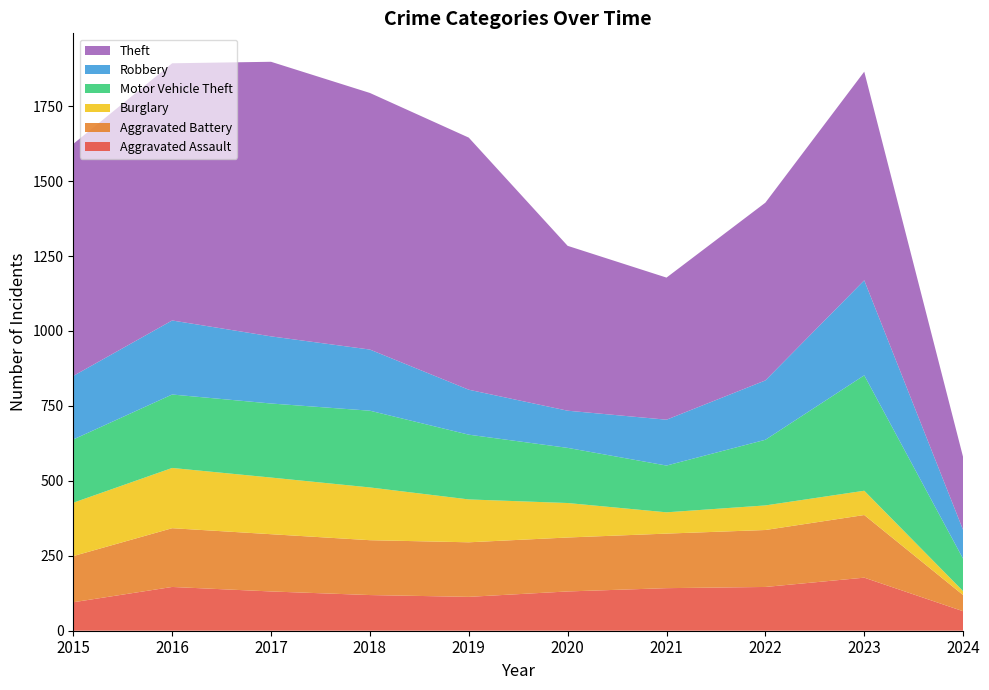

Reading left to right, transcribe all the data shown in this chart.

Aggravated Assault: 2015=95	2016=146	2017=131	2018=119	2019=113	2020=131	2021=142	2022=146	2023=177	2024=65
Aggravated Battery: 2015=154	2016=196	2017=191	2018=183	2019=182	2020=180	2021=182	2022=190	2023=209	2024=54
Burglary: 2015=178	2016=201	2017=189	2018=176	2019=143	2020=115	2021=71	2022=82	2023=81	2024=13
Motor Vehicle Theft: 2015=211	2016=245	2017=247	2018=256	2019=216	2020=184	2021=156	2022=219	2023=385	2024=108
Robbery: 2015=212	2016=247	2017=224	2018=204	2019=150	2020=124	2021=153	2022=198	2023=317	2024=96
Theft: 2015=774	2016=858	2017=916	2018=856	2019=841	2020=550	2021=474	2022=593	2023=696	2024=243